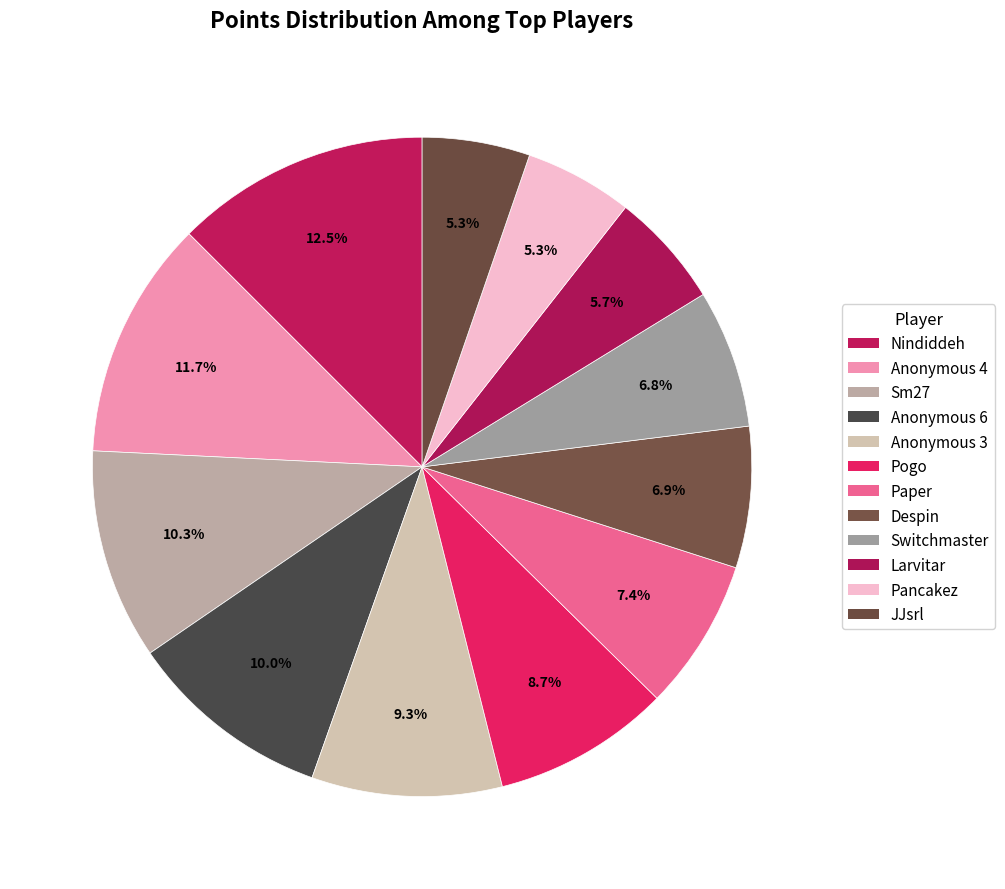

To the nearest percent, what is the difference between the largest and smallest slice percentages?

7%